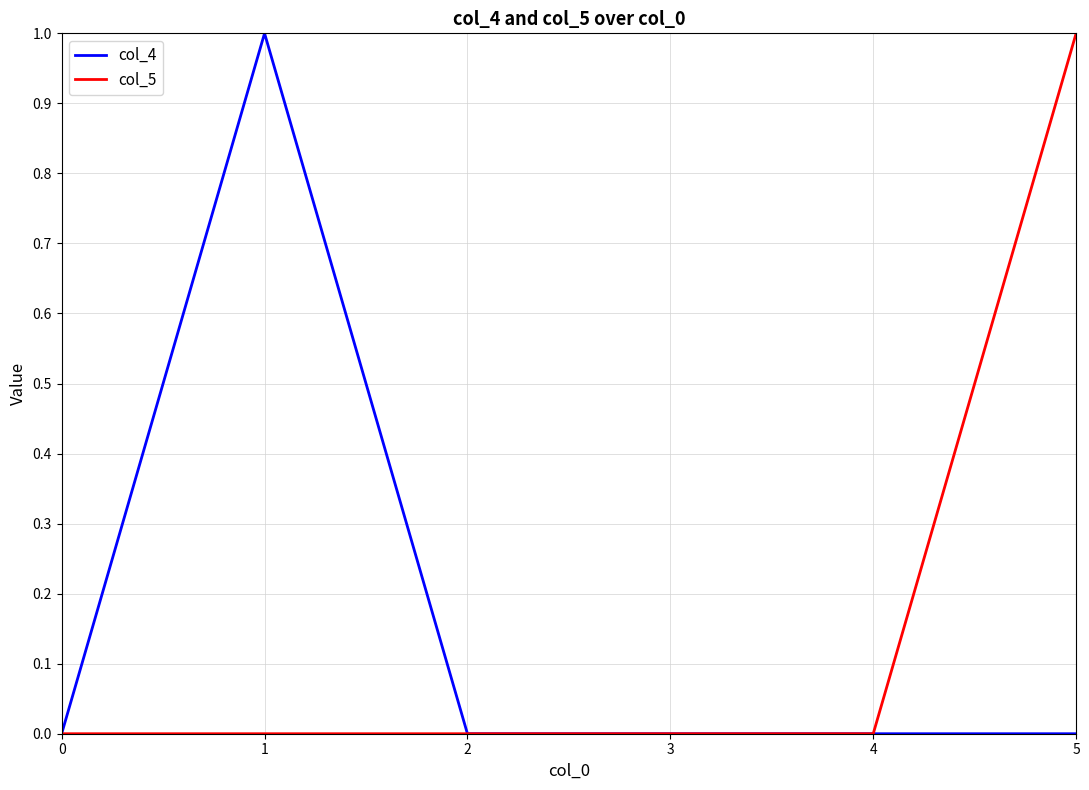

True or false: col_5 has a value of 0 at 4.

True